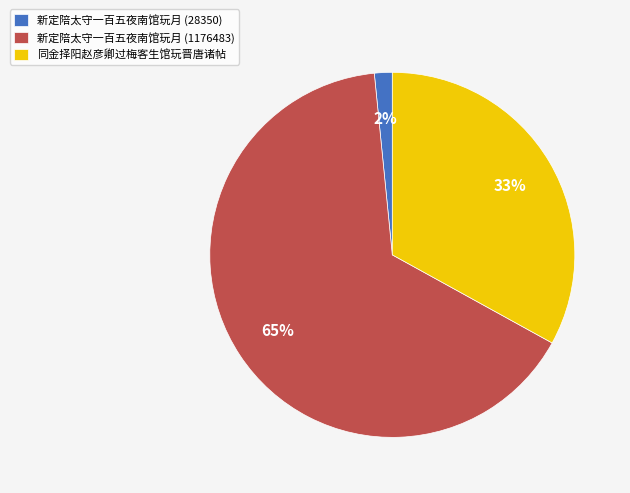

The 新定陪太守一百五夜南馆玩月 (1176483) slice represents 73% of the pie. True or false?

False